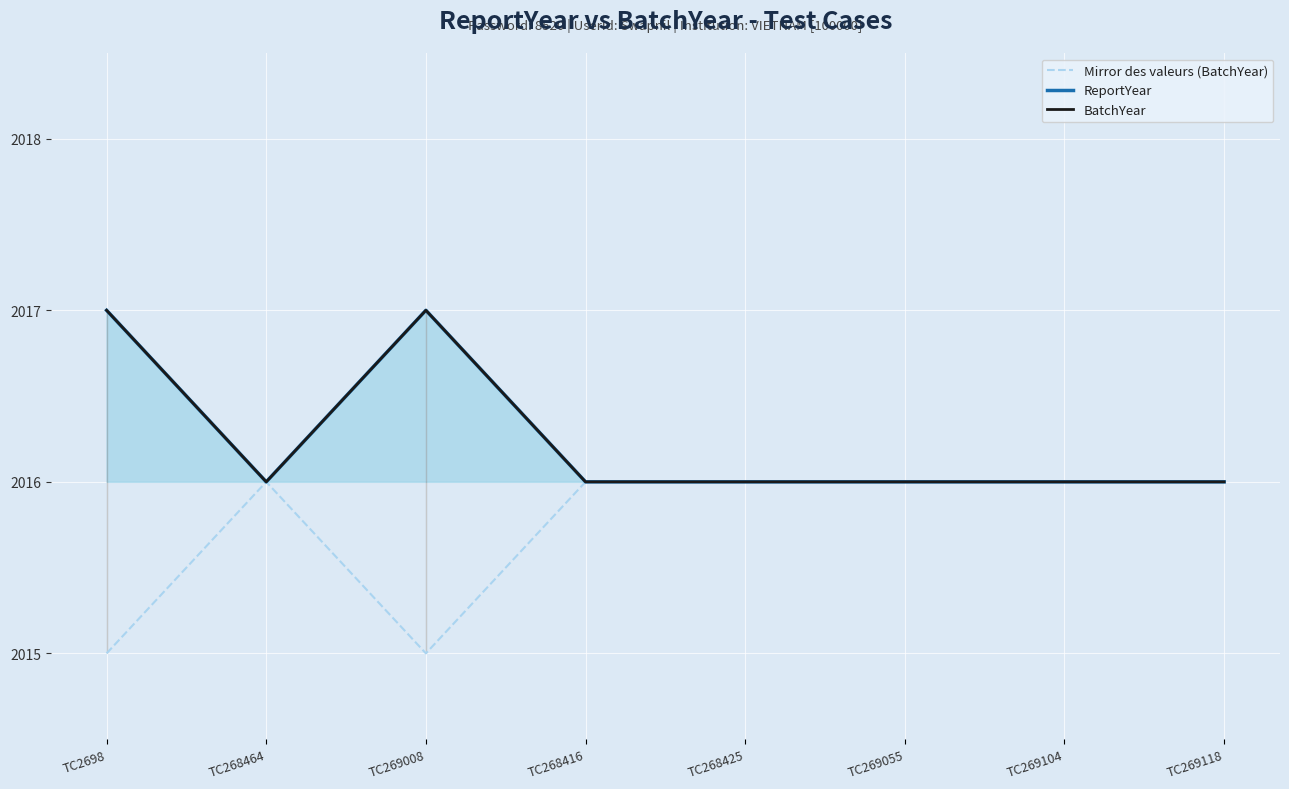

How many lines are shown in the chart?

3